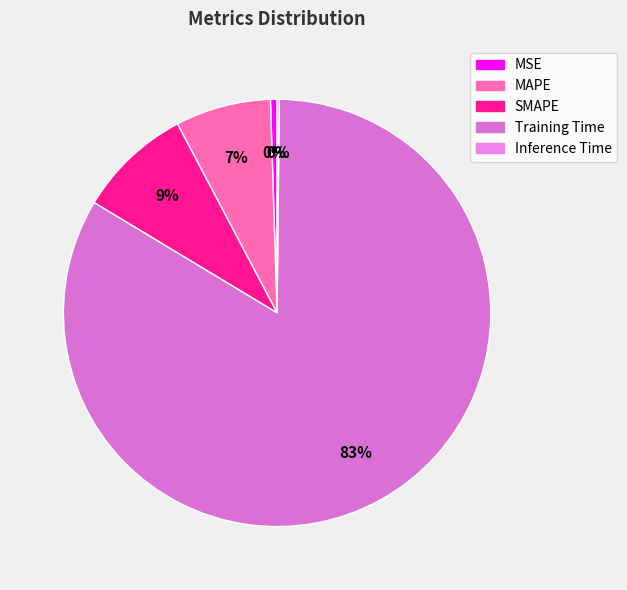

What percentage is NOT represented by Inference Time?

99.8%